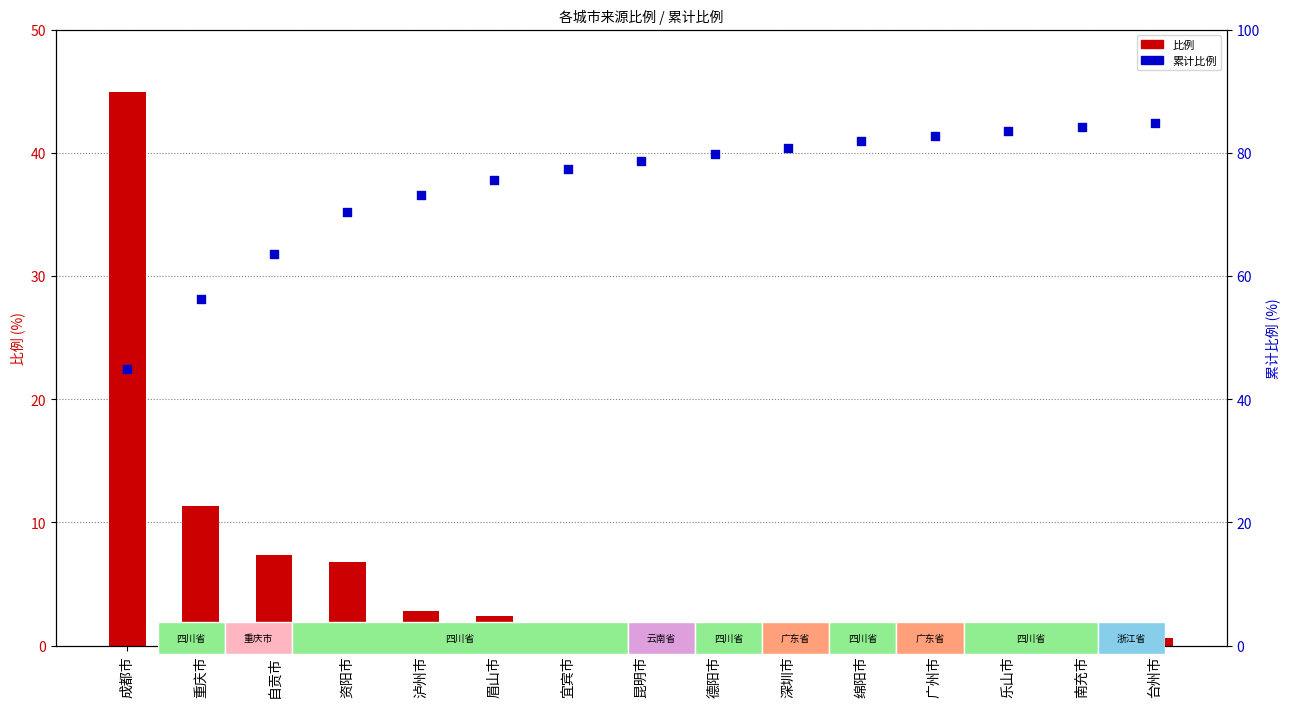

Which series has the largest Y range (max minus min)?

比例